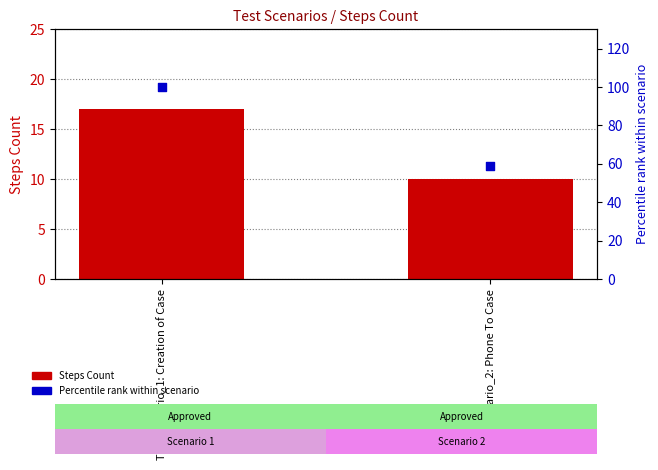

At which category is the sum across all series the highest?

TestScenario_1: Creation of Case